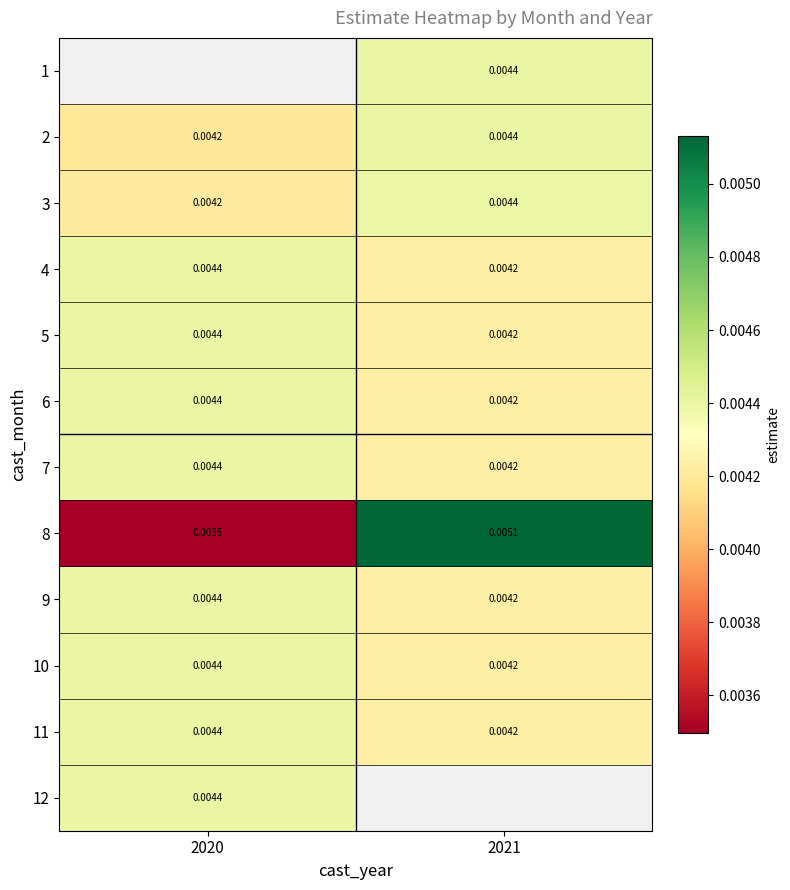

Is it true that 5 equals 0.0 at 2020?

False